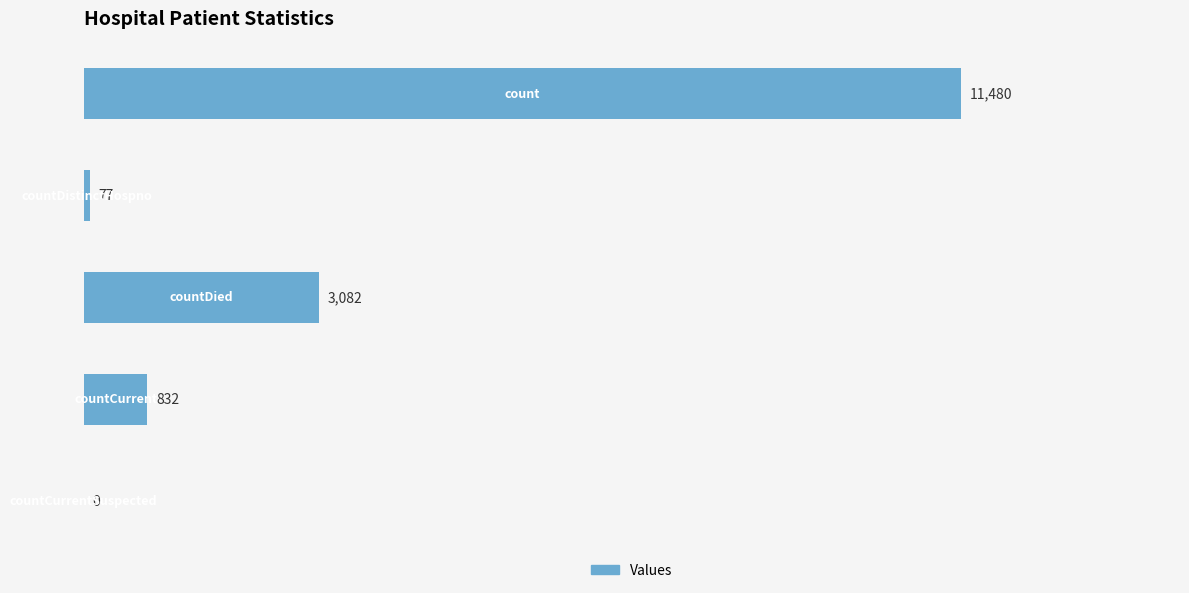

What is the sum of all values?

15471